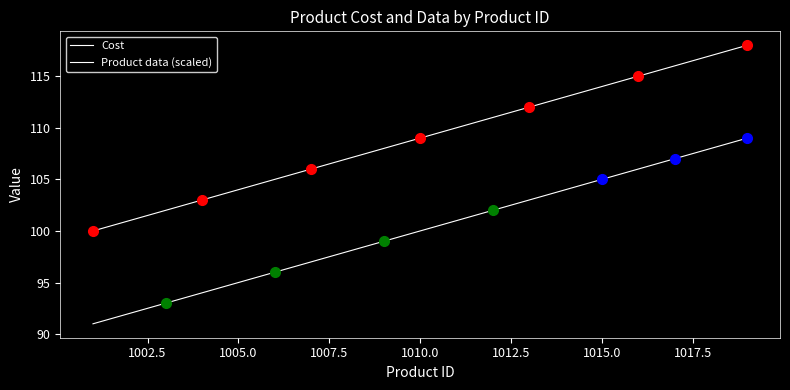

Does the chart have visible grid lines?

No